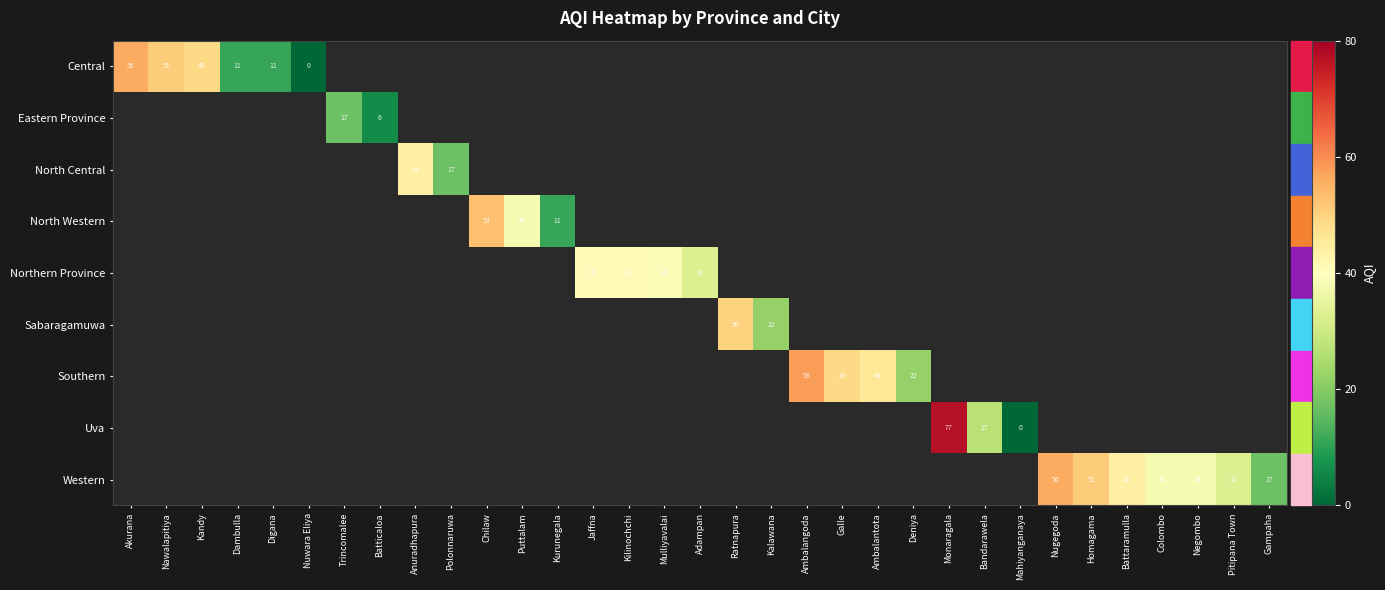

Between Nawalapitiya and Ratnapura, which is larger?

Ratnapura